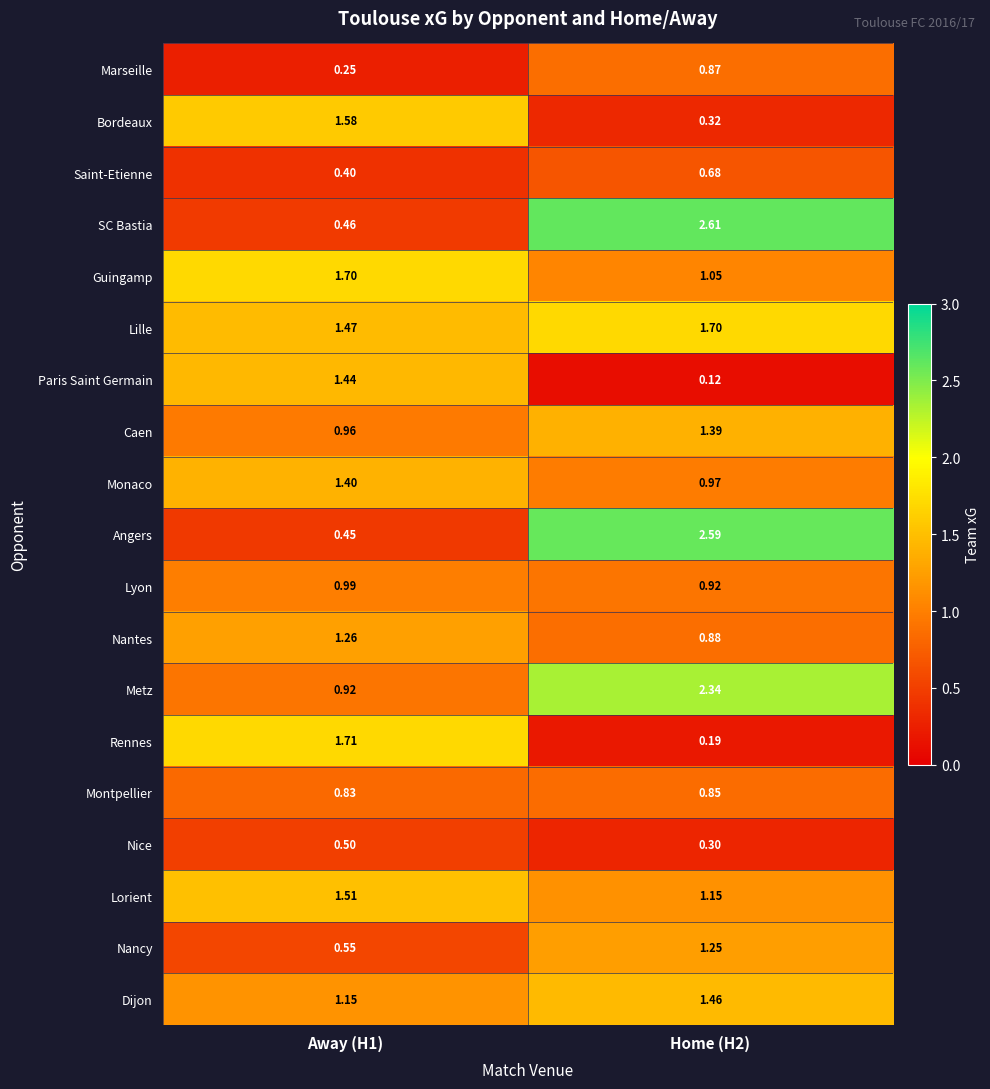

At which category is the sum across all series the highest?

Home (H2)